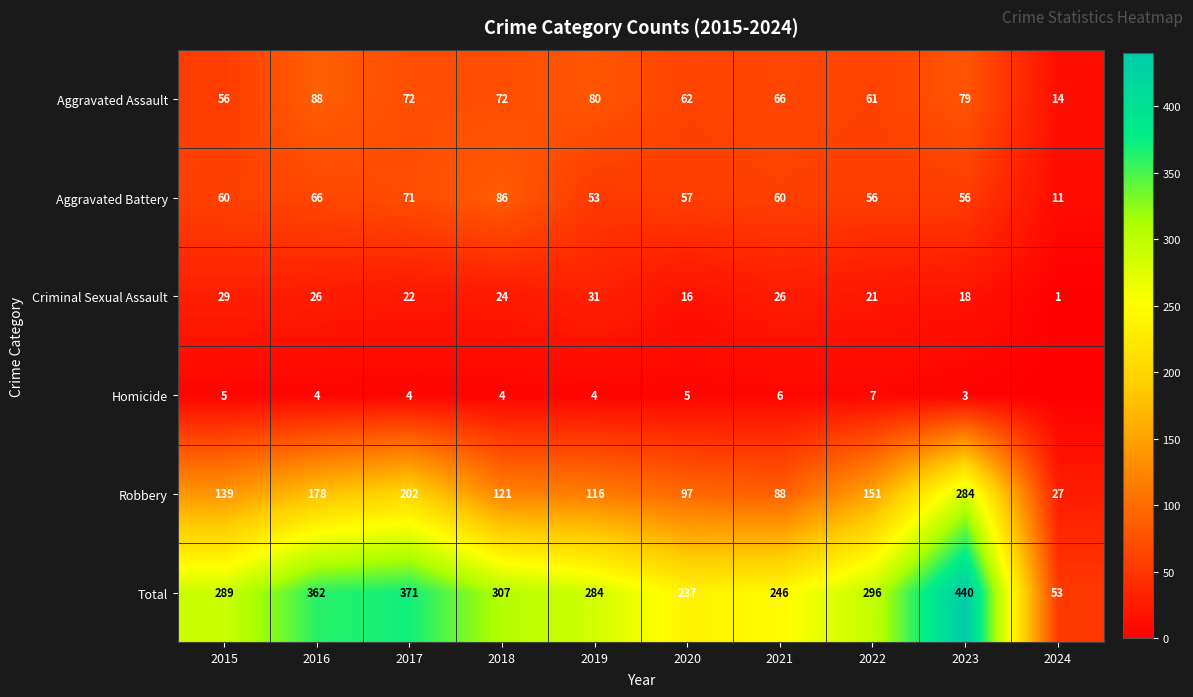

Is the value of Aggravated Assault at 2016 greater than the value of Total at 2020?

No